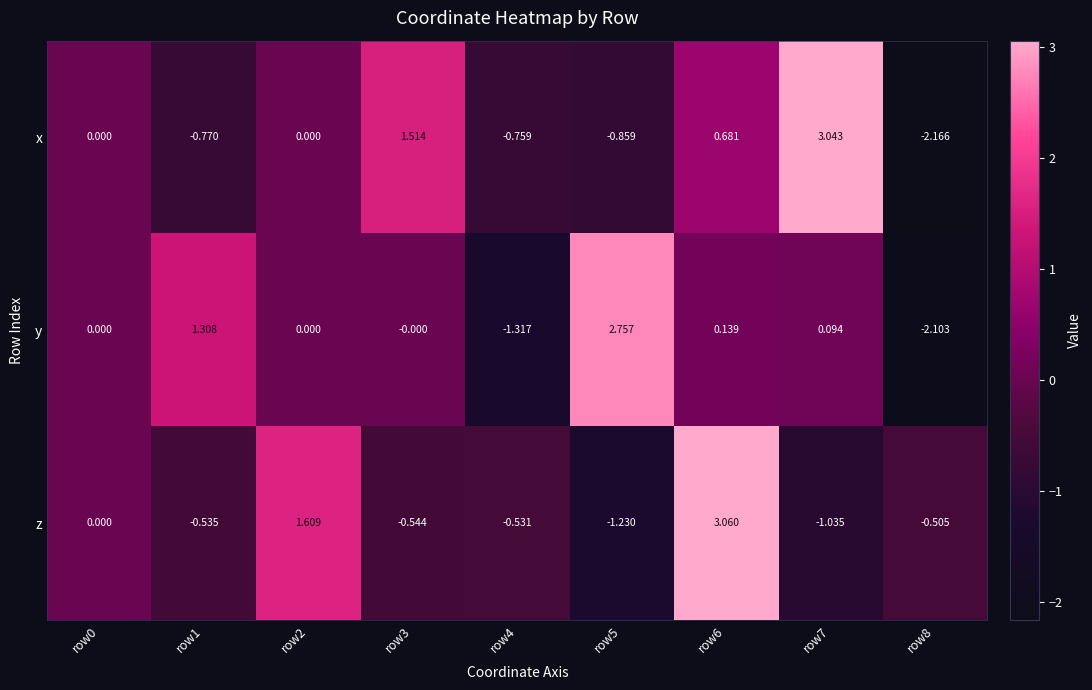

Which series has the largest total across all categories?

y